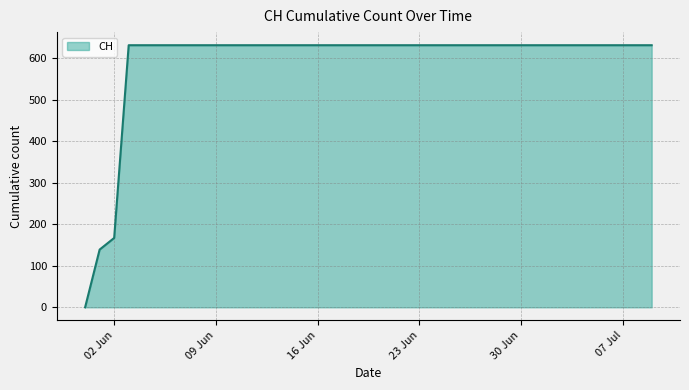

How many positive values are there?

39